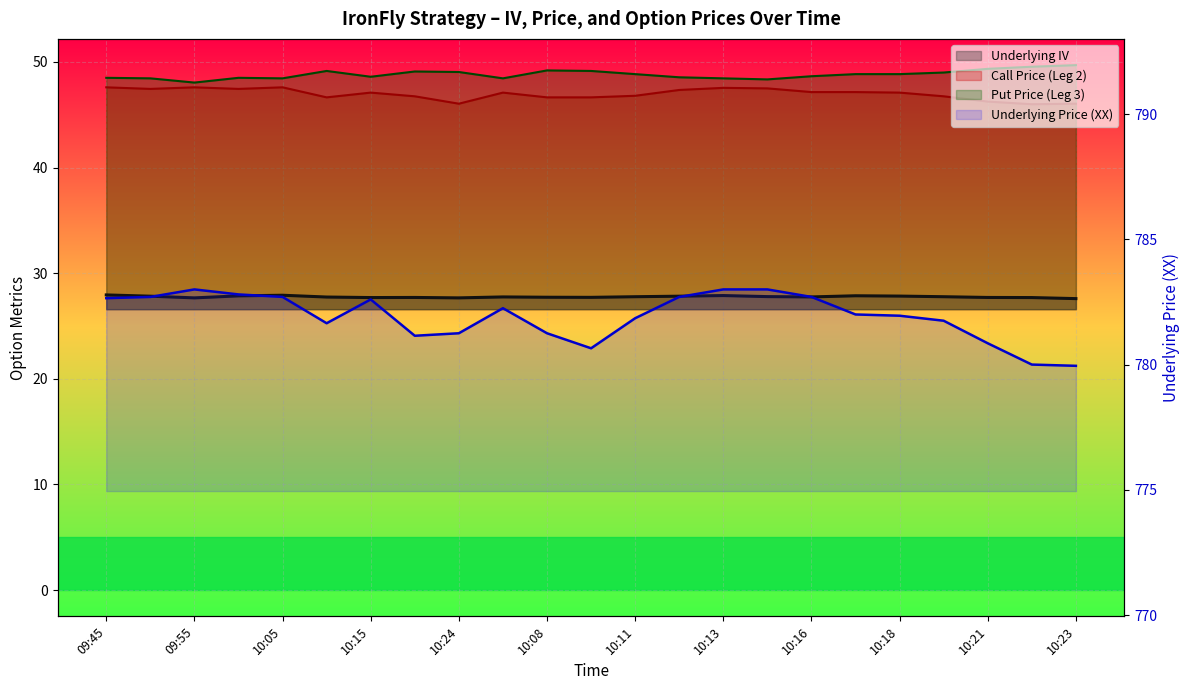

The Underlying IV series shows 27.8 at 10:16. True or false?

True